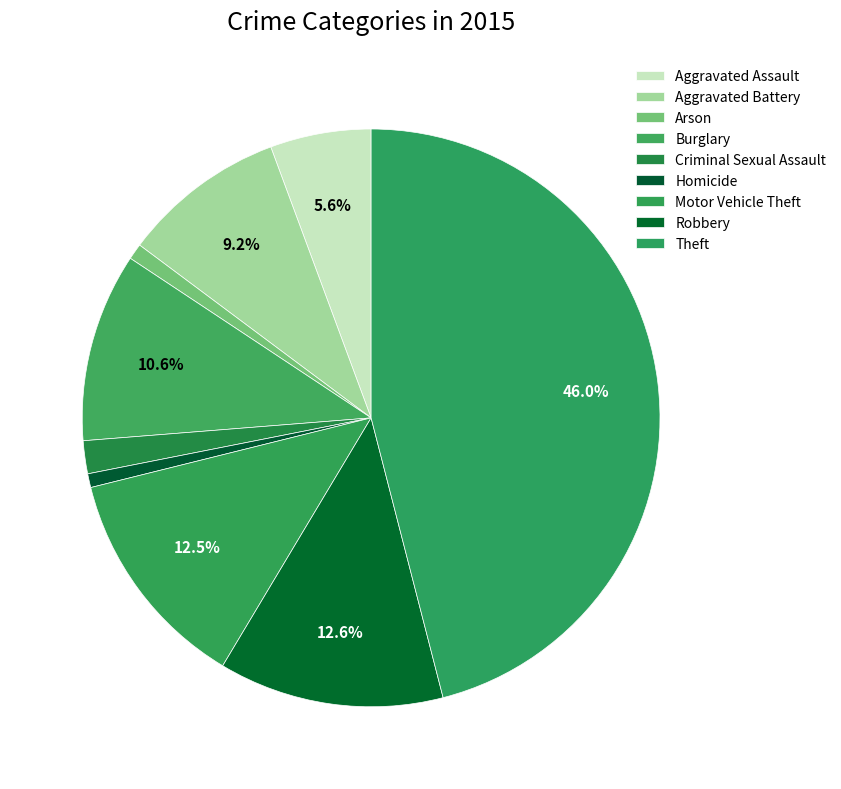

Count the number of slices in the pie.

9